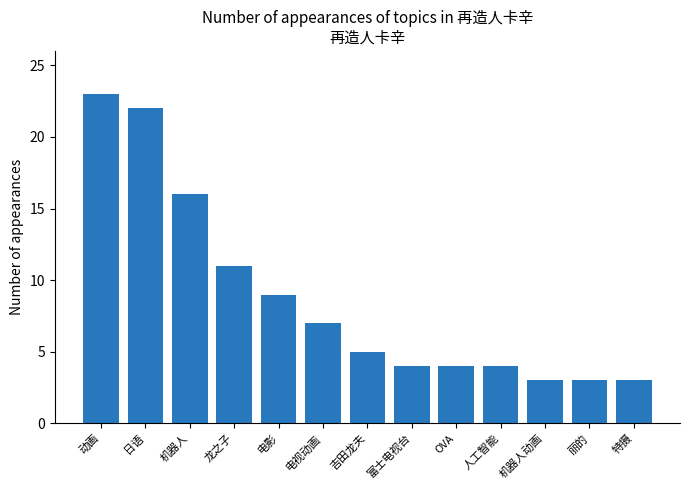

Reading left to right, what are all the values shown in this chart?

23	22	16	11	9	7	5	4	4	4	3	3	3